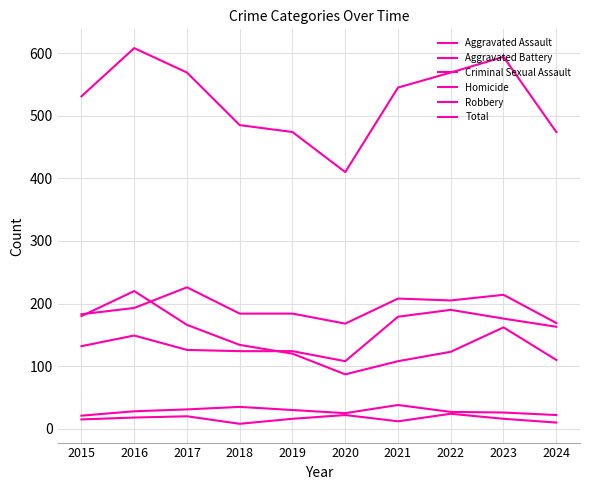

How many intersections are there between Robbery and Aggravated Assault?

1